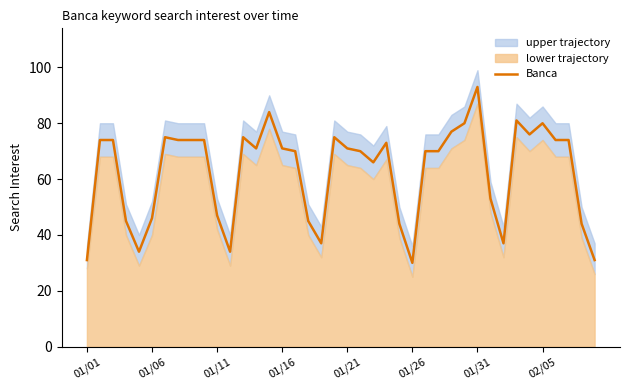

Which category has the highest value in the Banca series?

01/31